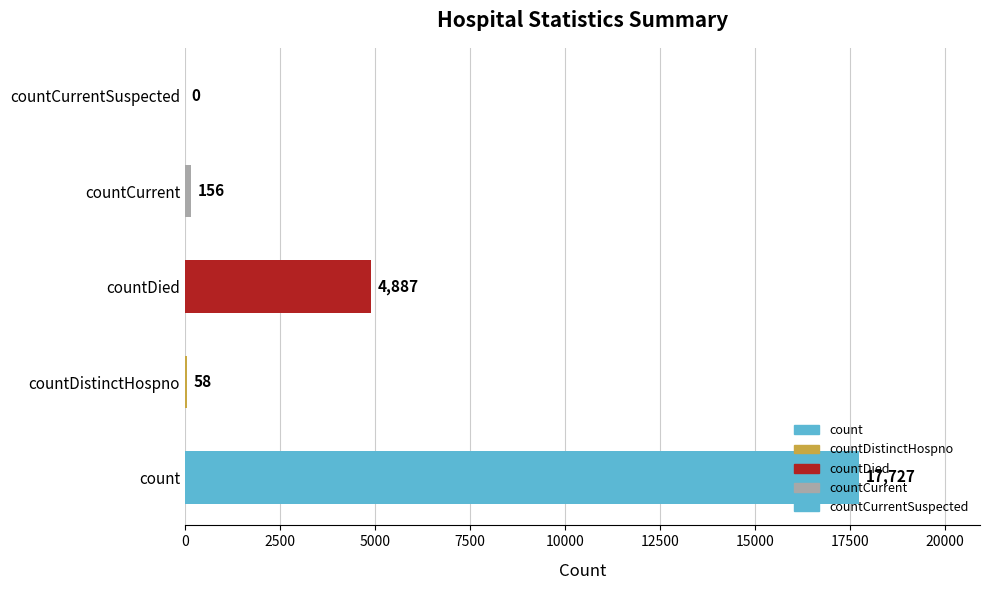

What is the sum of all values?

22828